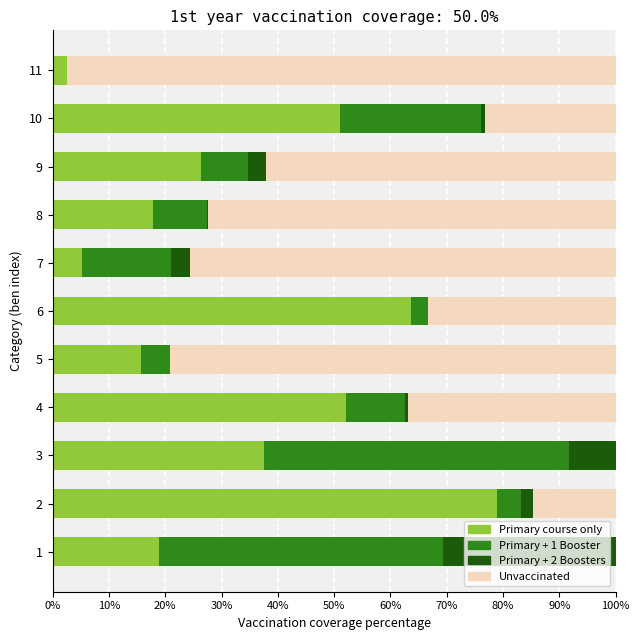

Is it true that Primary course only equals 15.8 at 5?

True